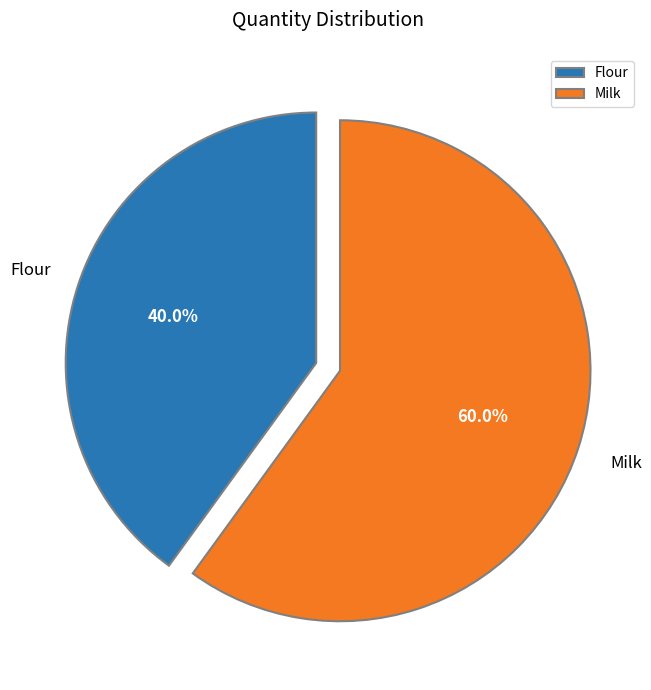

To the nearest percent, what is the combined percentage of Flour and Milk?

100%